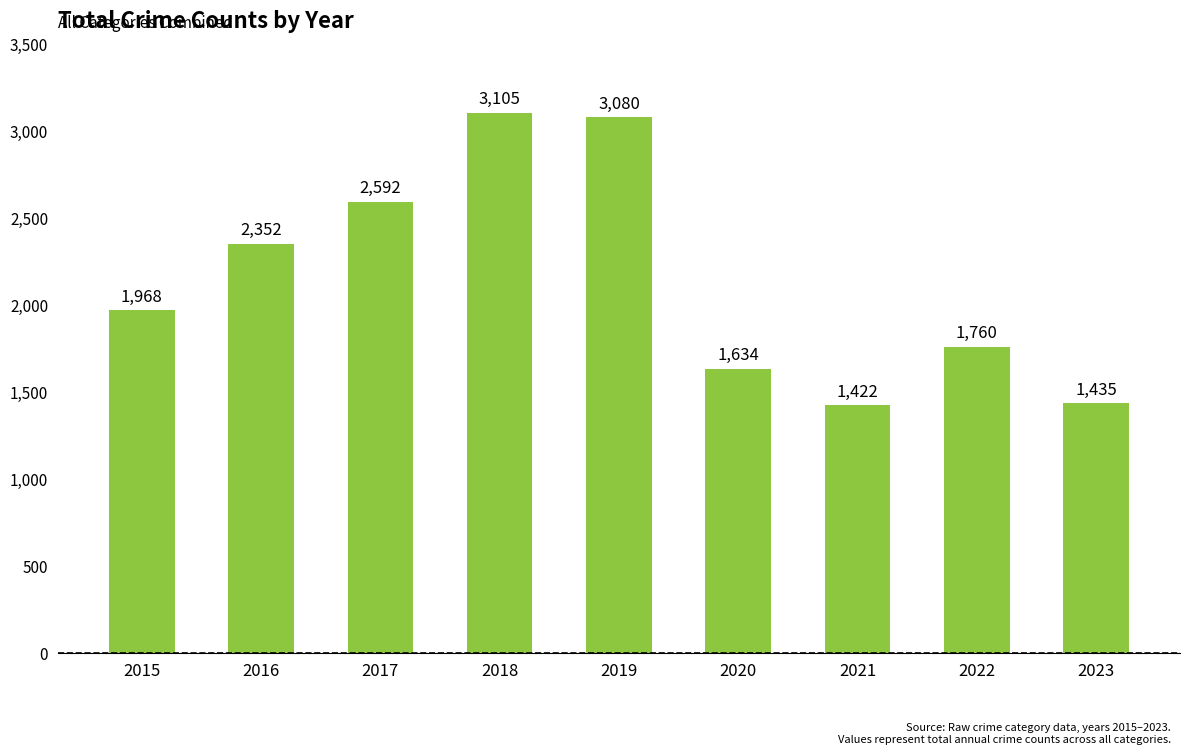

Which label corresponds to the smallest value in the chart?

2021